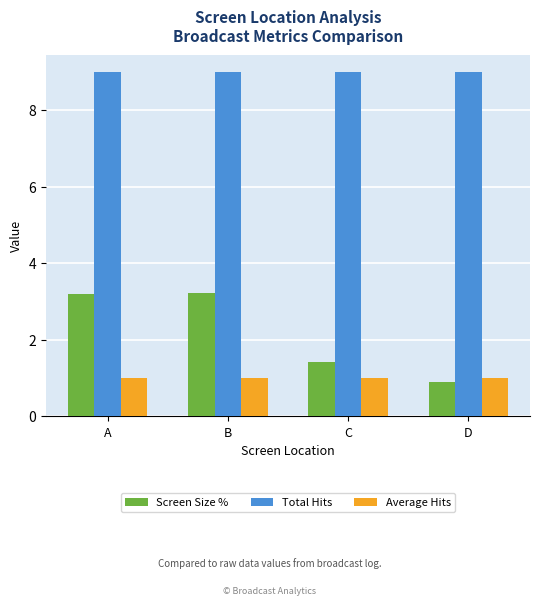

What value does the Average Hits series have at C?

1.0